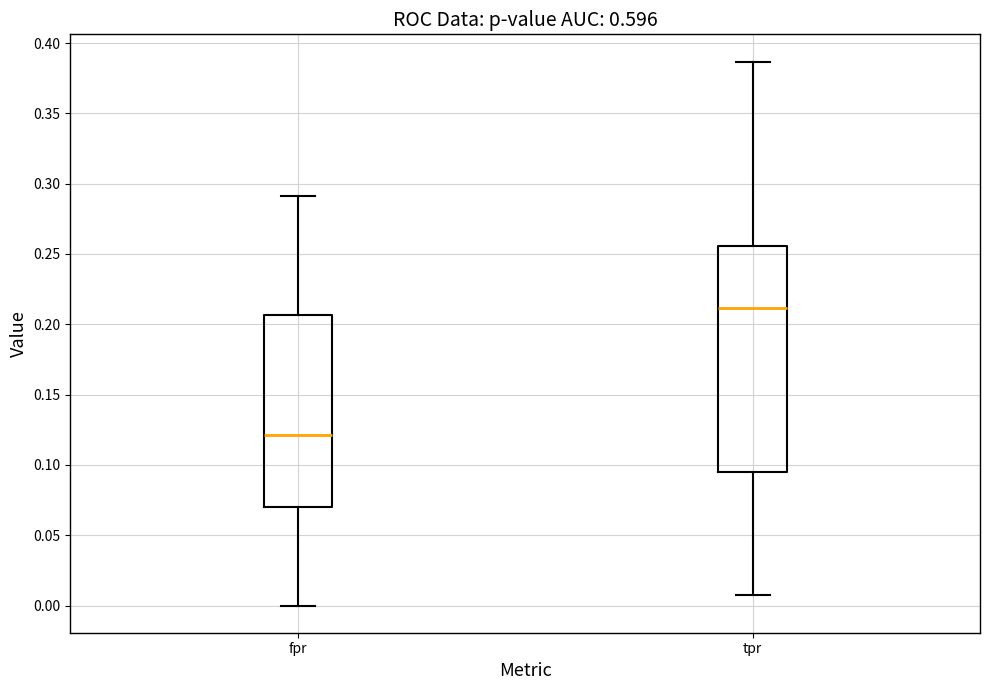

Reading left to right, transcribe this box plot: for each box, give where its median line is, the range the box spans, and where its two whiskers end, as read against the y-axis. The values are not printed on the chart, so give them approximately, as read against the axis.

fpr: median 0.120, box 0.070 to 0.205, whiskers 0.000 to 0.290
tpr: median 0.210, box 0.095 to 0.255, whiskers 0.005 to 0.385